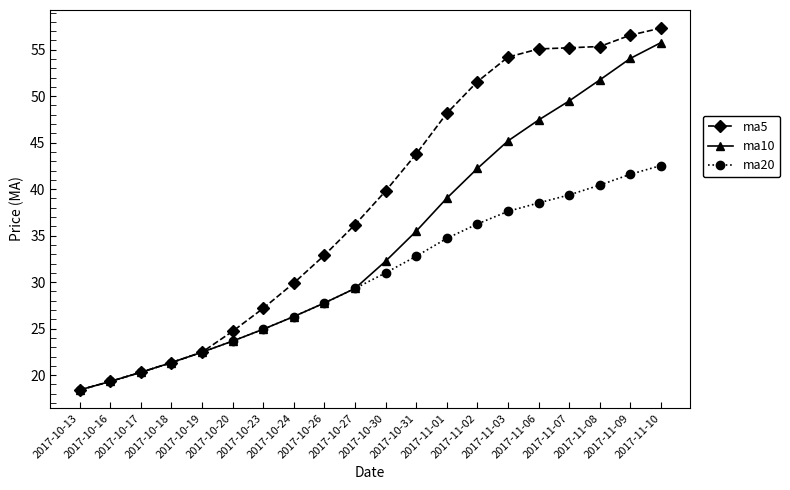

Where does the ma5 series first go above 39?

2017-10-30